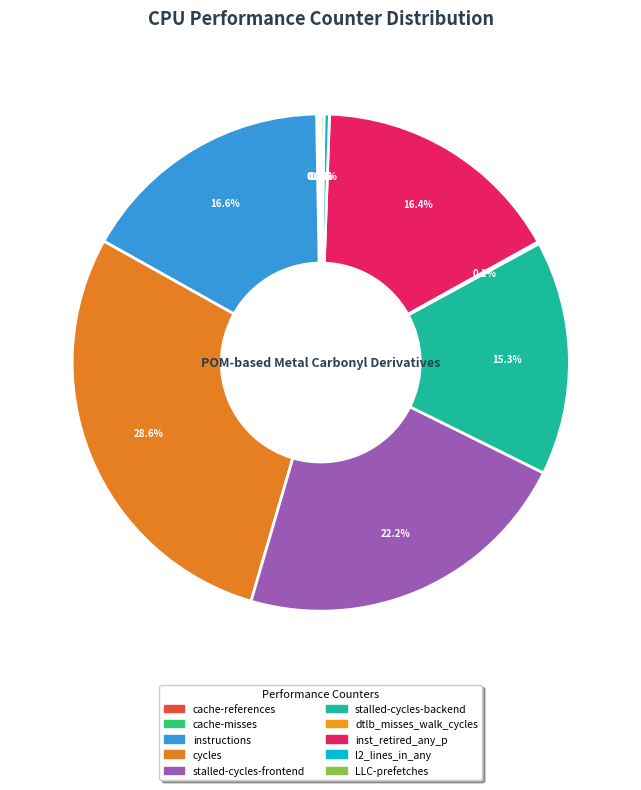

What is the smallest slice in the pie chart?

cache-misses